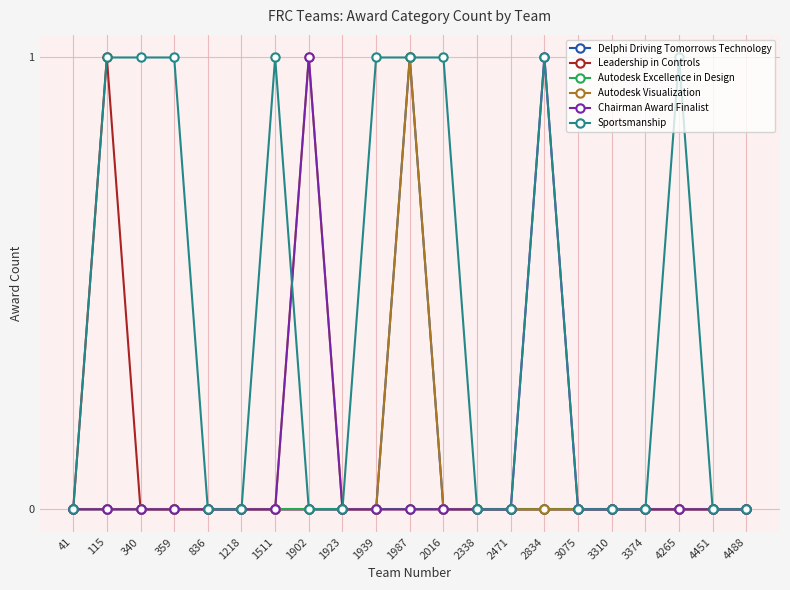

What is the spread (max minus min) of values at 1987?

1